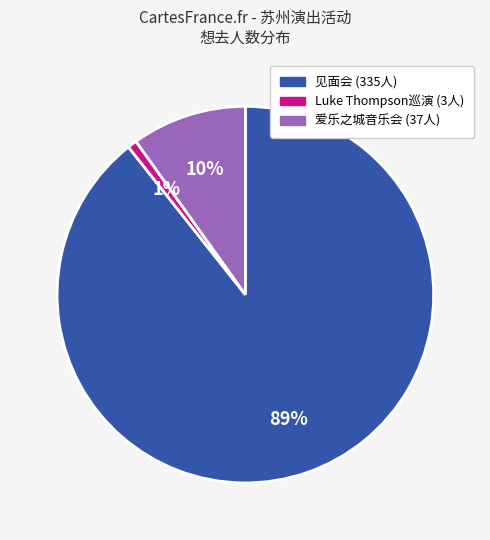

To the nearest percent, what is the average slice percentage?

33%